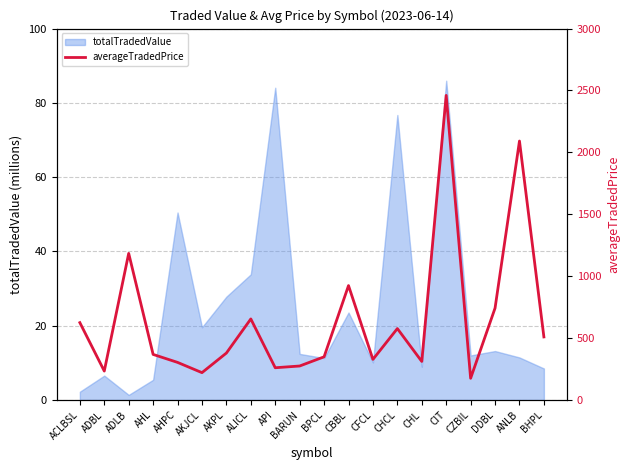

The value of totalTradedValue at AKPL is 38.5. True or false?

False